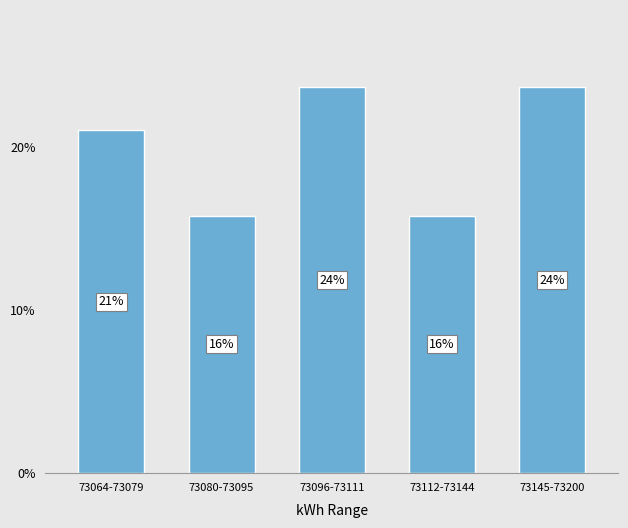

What is the difference between the values at 73064-73079 and 73096-73111?

2.6